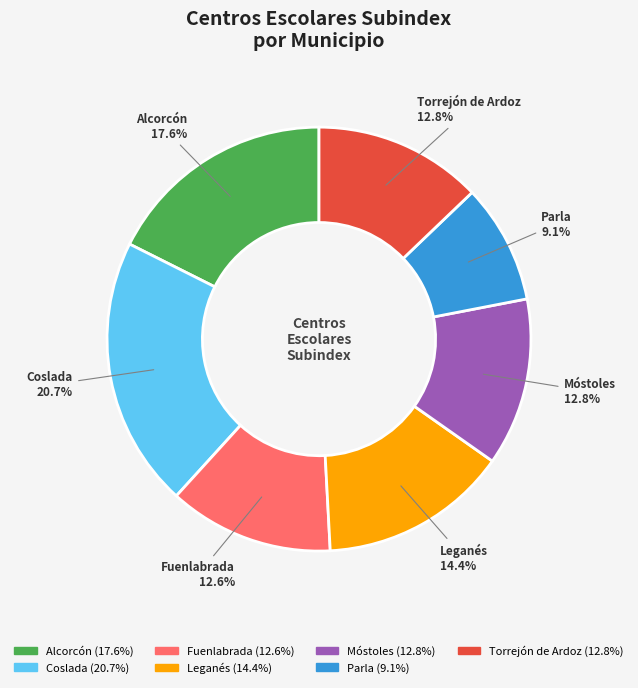

How many segments does this pie chart have?

7